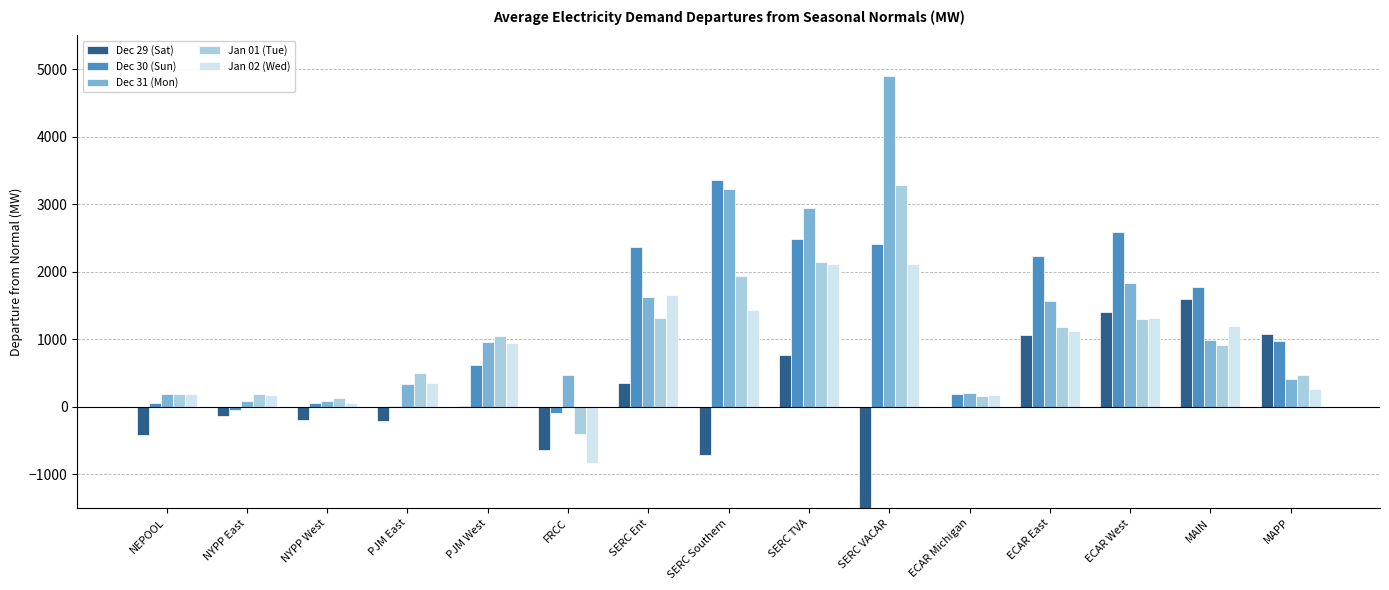

Which label corresponds to the smallest value in the chart?

SERC VACAR